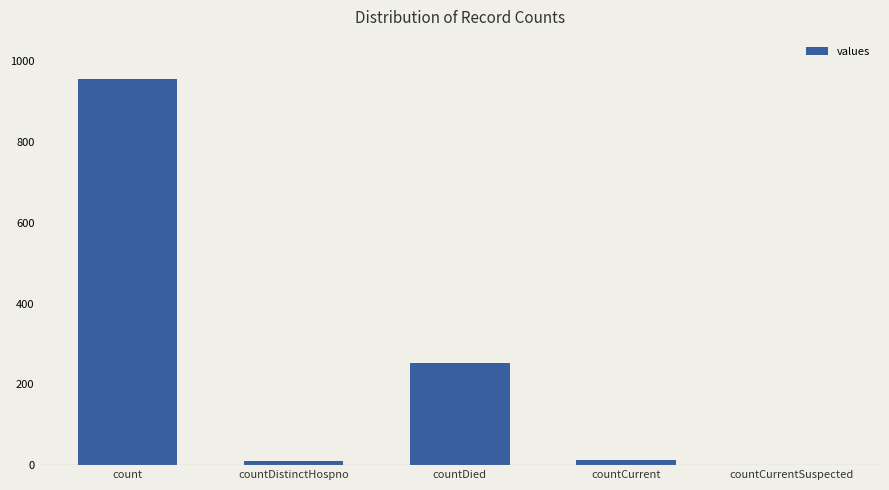

True or false: the data shows 0 at countCurrentSuspected.

True